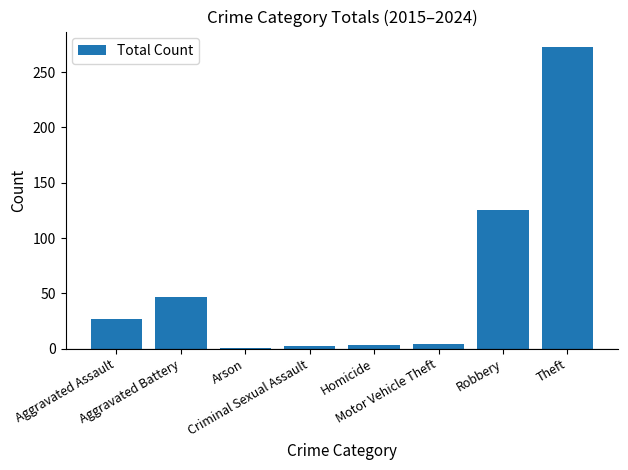

What is the value of the 6th bar from the left?

4